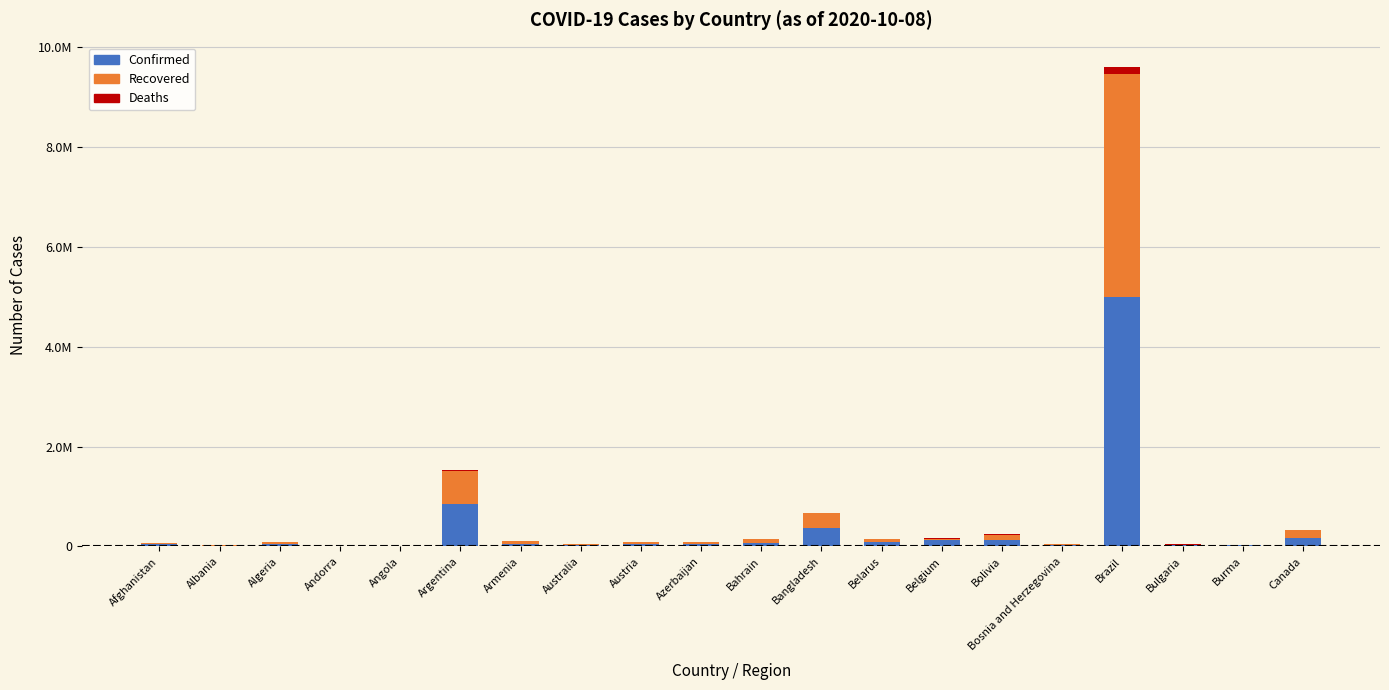

Are the bars horizontal?

No